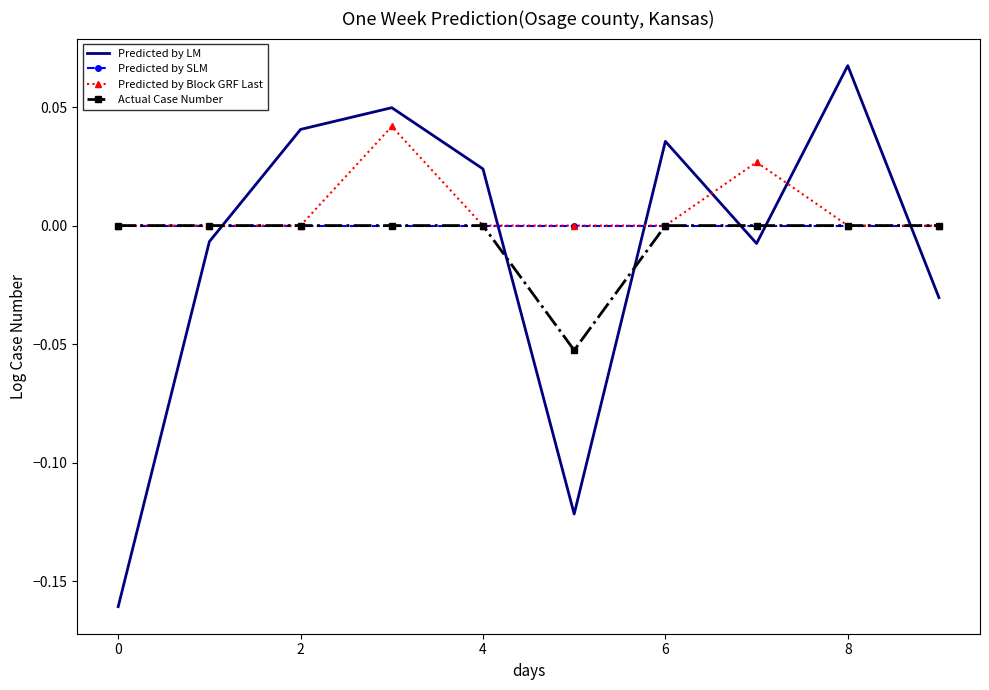

How many intersections are there between Predicted by SLM and Predicted by LM?

6